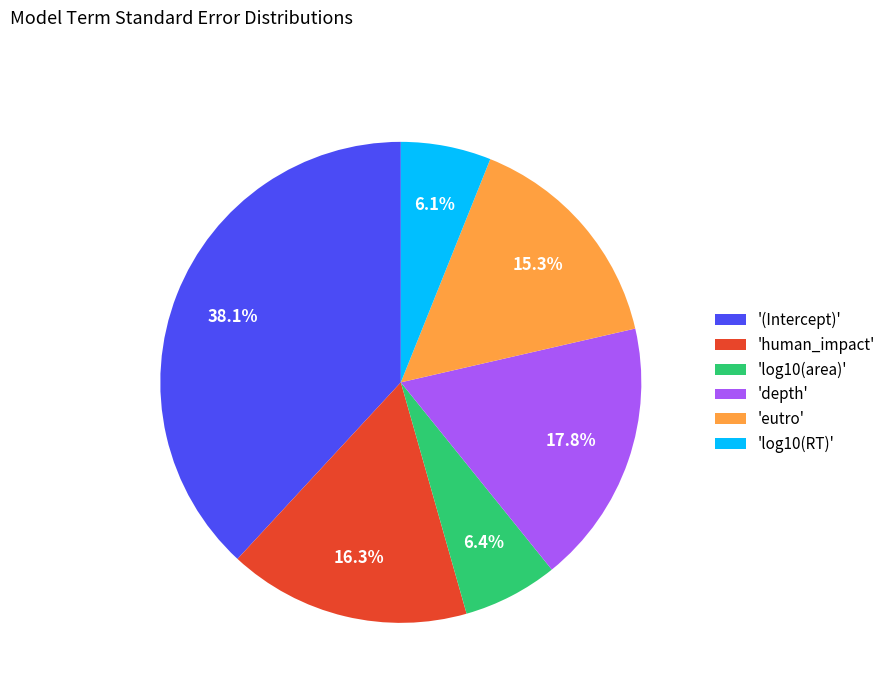

Which slice is the largest?

'(Intercept)'